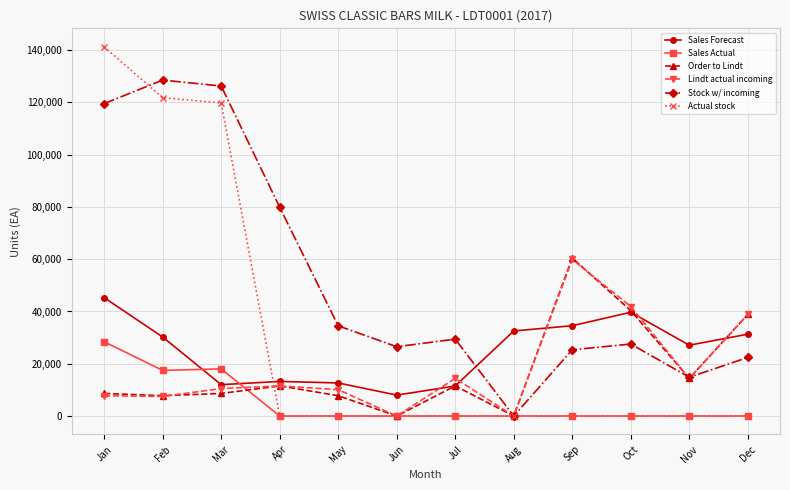

What is the spread (max minus min) of values at Feb?

121051